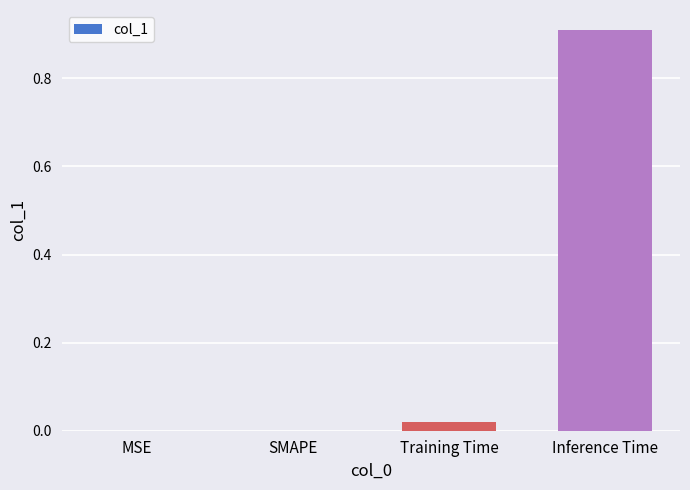

The value at SMAPE is -0.6. True or false?

False